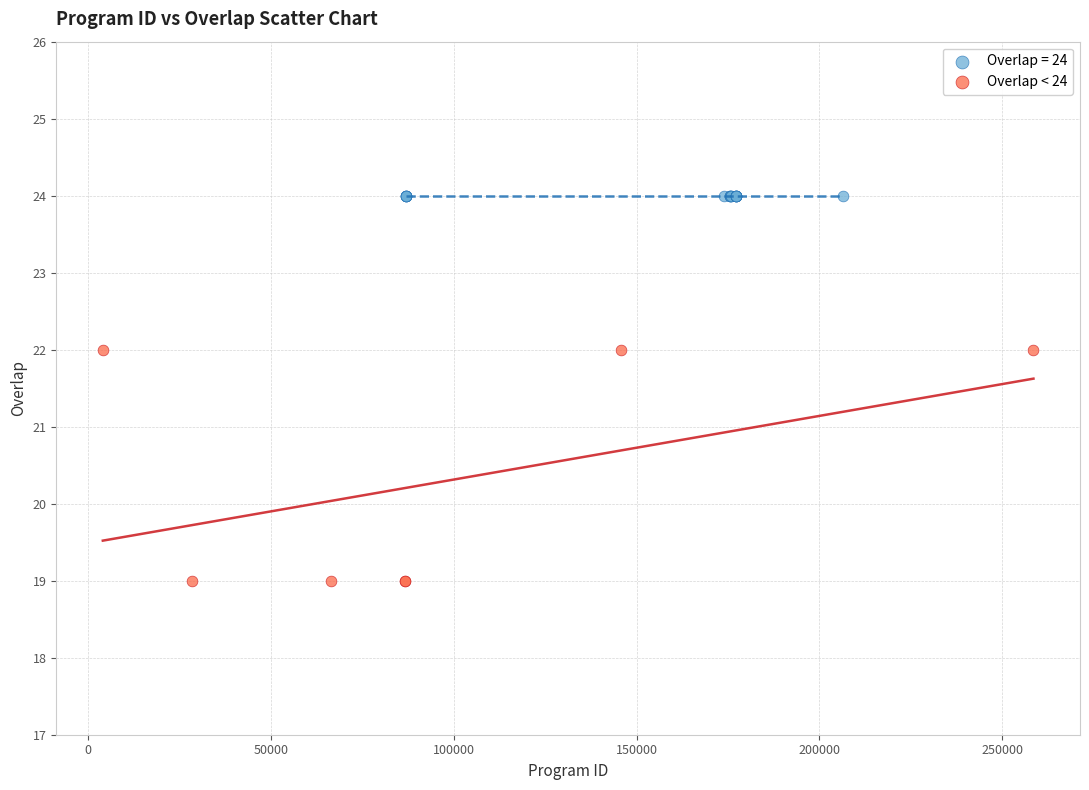

Which series reaches the maximum Y coordinate?

Overlap = 24